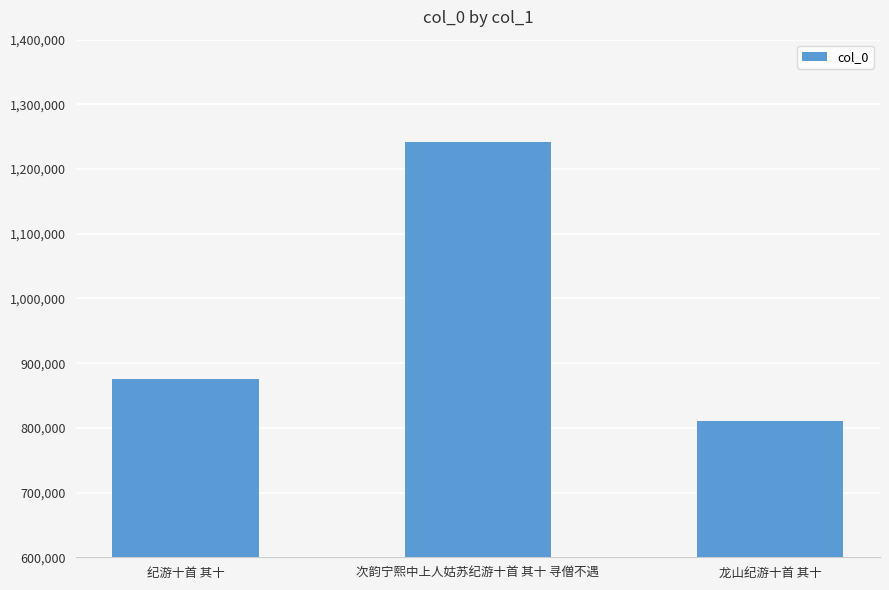

Does the chart contain any negative values?

No